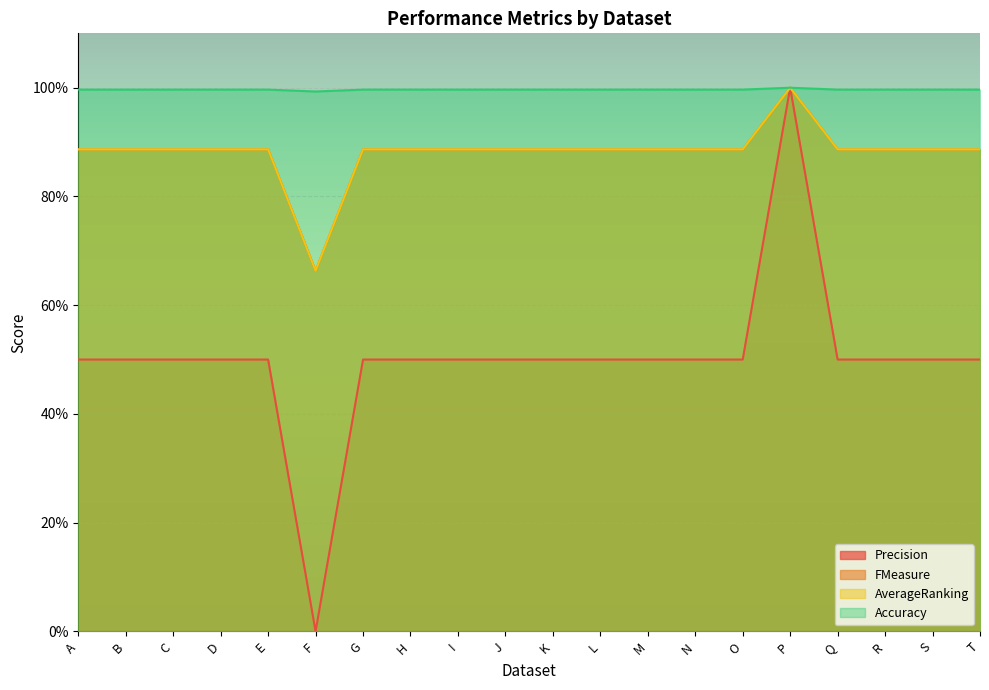

What is the total value across all series at A?

3.3